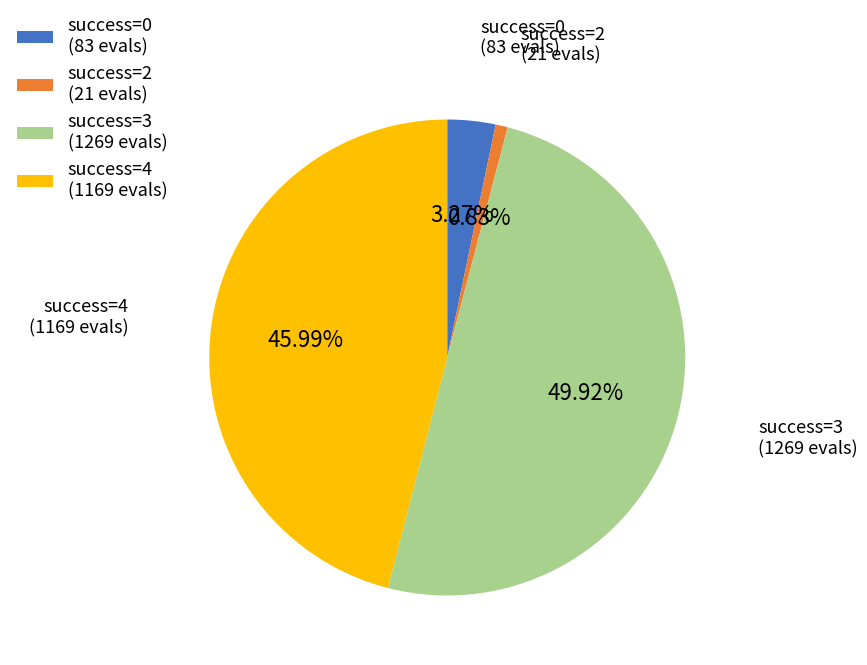

Approximately how many times larger is the value at success=4 (1169 evals) compared to success=3 (1269 evals)?

0.9